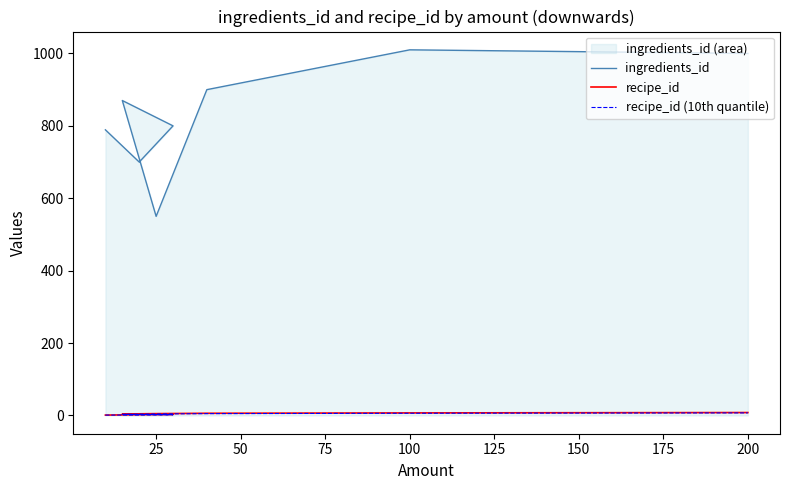

What is the value of the recipe_id (10th quantile) point at the 5th from the left?

4